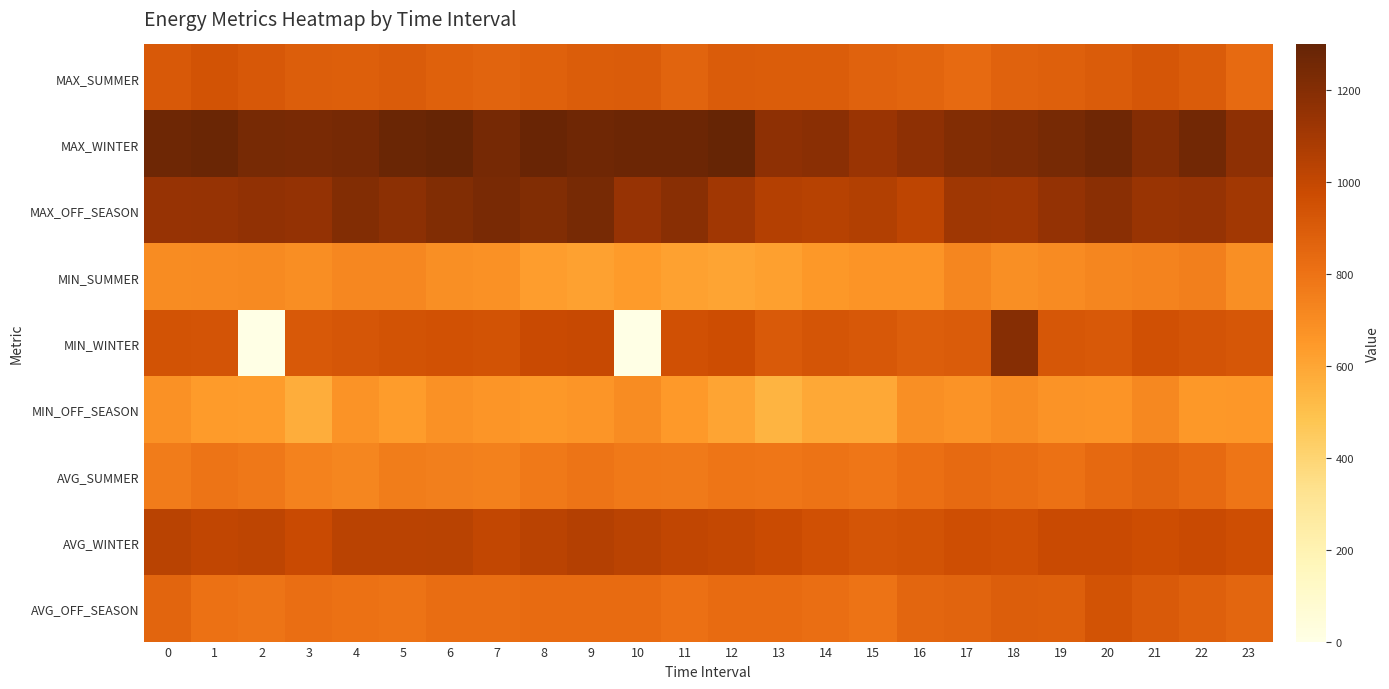

Reading right to left, what are all the values shown in this chart?

MAX_SUMMER: 23=837.0	22=900.0	21=929.0	20=900.0	19=882.0	18=871.0	17=837.0	16=863.0	15=871.0	14=894.0	13=895.0	12=902.0	11=866.0	10=900.0	9=894.0	8=877.0	7=868.0	6=875.0	5=903.0	4=886.0	3=890.0	2=916.0	1=942.0	0=914.0
MAX_WINTER: 23=1172.0	22=1256.0	21=1199.0	20=1265.0	19=1242.0	18=1223.0	17=1204.0	16=1173.0	15=1129.0	14=1180.0	13=1171.0	12=1295.0	11=1275.0	10=1275.0	9=1265.0	8=1286.0	7=1247.0	6=1300.0	5=1280.0	4=1249.0	3=1237.0	2=1241.0	1=1280.0	0=1271.0
MAX_OFF_SEASON: 23=1105.0	22=1145.0	21=1137.0	20=1180.0	19=1149.0	18=1110.0	17=1116.0	16=1016.0	15=1053.0	14=1038.0	13=1048.0	12=1111.0	11=1188.0	10=1139.0	9=1242.0	8=1213.0	7=1235.0	6=1211.0	5=1175.0	4=1204.0	3=1150.0	2=1159.0	1=1147.0	0=1140.0
MIN_SUMMER: 23=686.0	22=747.0	21=732.0	20=725.0	19=704.0	18=690.0	17=724.0	16=669.0	15=666.0	14=651.0	13=622.0	12=609.0	11=618.0	10=643.0	9=615.0	8=634.0	7=676.0	6=689.0	5=719.0	4=718.0	3=693.0	2=707.0	1=701.0	0=696.0
MIN_WINTER: 23=922.0	22=939.0	21=953.0	20=912.0	19=923.0	18=1194.0	17=900.0	16=892.0	15=915.0	14=931.0	13=908.0	12=965.0	11=950.0	10=0.0	9=989.0	8=983.0	7=941.0	6=949.0	5=944.0	4=928.0	3=914.0	2=0.0	1=938.0	0=941.0
MIN_OFF_SEASON: 23=660.0	22=652.0	21=714.0	20=667.0	19=674.0	18=697.0	17=673.0	16=688.0	15=590.0	14=590.0	13=547.0	12=606.0	11=648.0	10=696.0	9=662.0	8=654.0	7=665.0	6=678.0	5=637.0	4=675.0	3=569.0	2=639.0	1=641.0	0=676.0
AVG_SUMMER: 23=787.7	22=836.0	21=865.0	20=840.7	19=806.0	18=824.0	17=833.7	16=814.3	15=785.0	14=800.7	13=786.0	12=790.3	11=769.7	10=776.7	9=796.0	8=773.0	7=743.3	6=747.3	5=758.3	4=722.3	3=740.0	2=782.0	1=794.3	0=763.3
AVG_WINTER: 23=964.5	22=981.5	21=966.5	20=981.5	19=980.5	18=953.5	17=964.5	16=944.5	15=930.5	14=951.0	13=975.5	12=999.0	11=1010.5	10=1027.5	9=1049.5	8=1026.5	7=1000.5	6=1033.5	5=1029.0	4=1028.0	3=980.5	2=1016.5	1=1006.0	0=1031.0
AVG_OFF_SEASON: 23=854.3	22=879.7	21=908.3	20=939.7	19=883.7	18=889.7	17=866.3	16=856.3	15=800.3	14=821.7	13=832.7	12=828.7	11=811.0	10=829.3	9=830.7	8=830.0	7=823.7	6=824.7	5=799.7	4=805.0	3=821.7	2=793.7	1=804.0	0=859.3